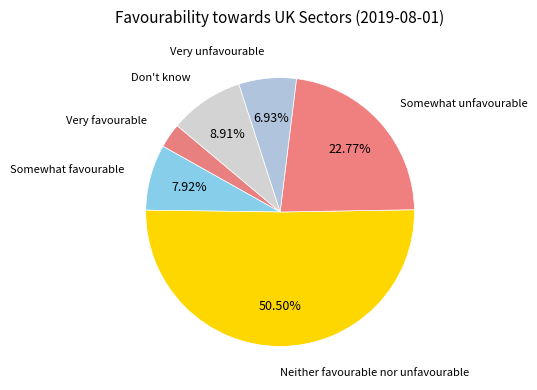

To the nearest percent, what portion does Very favourable represent?

3%